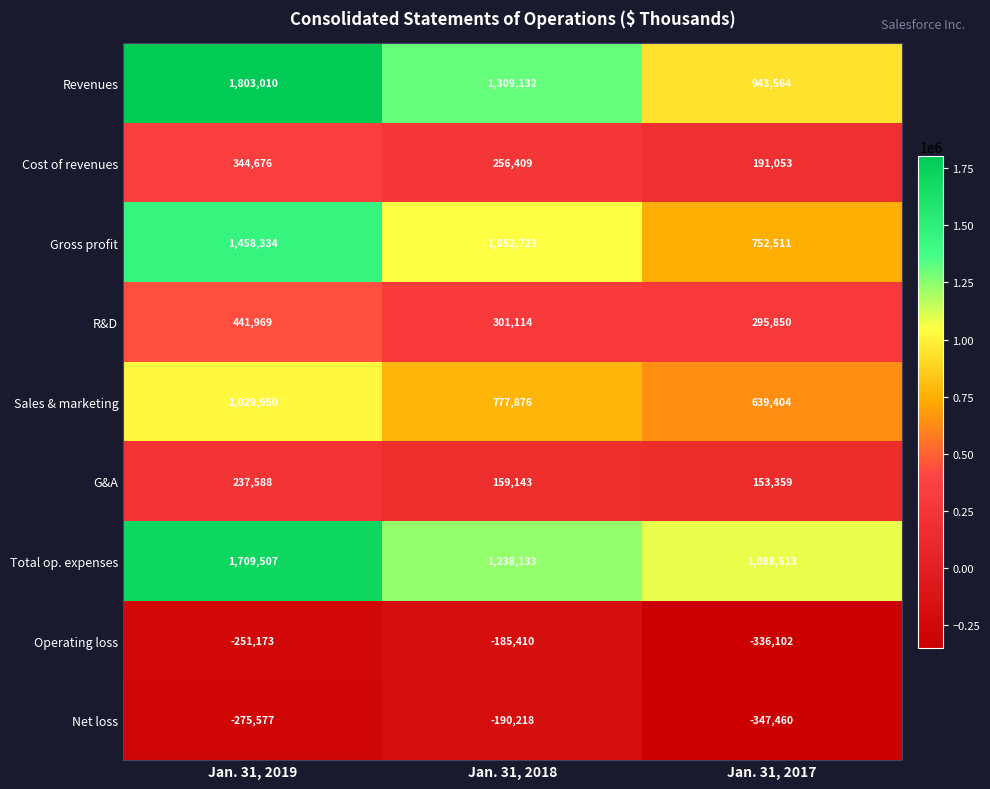

At which category does the chart reach its minimum across all series?

Jan. 31, 2017